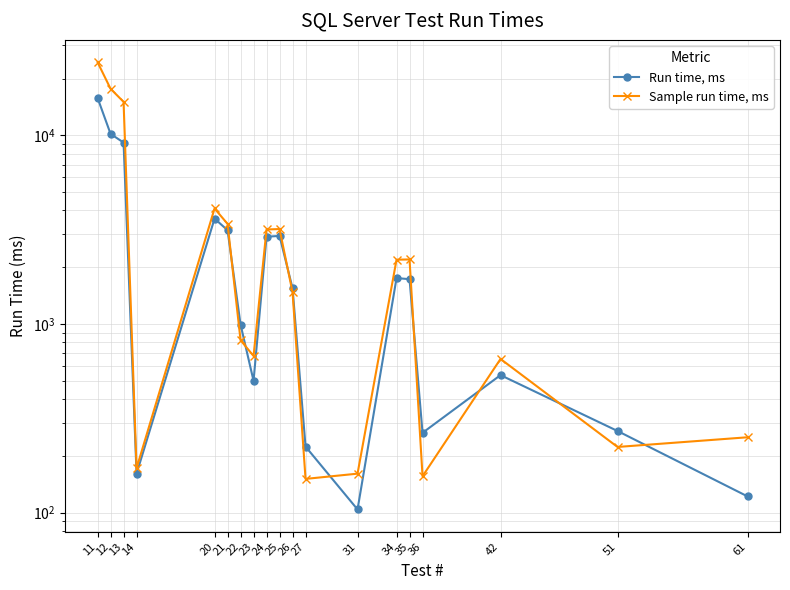

Reading left to right, what are all the values shown in this chart?

Run time, ms: 15809	10186	9163	161	3621	3144	994	500	2903	2932	1547	224	104	1752	1729	265	536	271	122
Sample run time, ms: 24421	17668	15058	172	4098	3395	821	677	3171	3188	1474	151	161	2193	2200	156	653	223	251